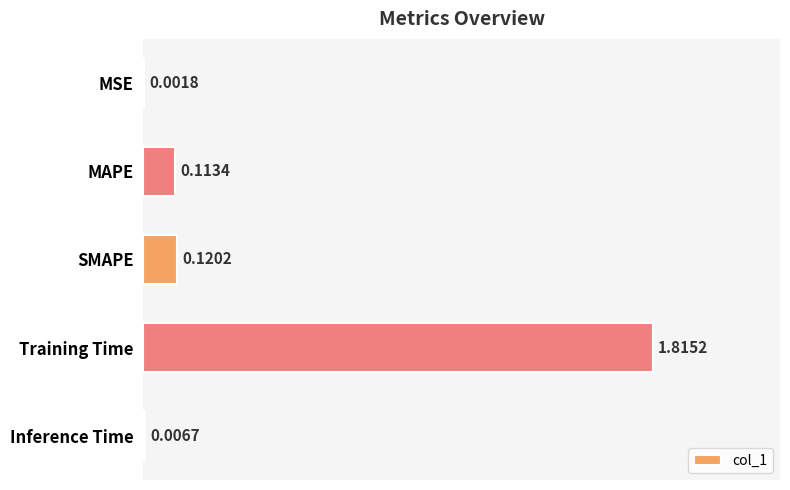

At which label is the value closest to 0?

MSE